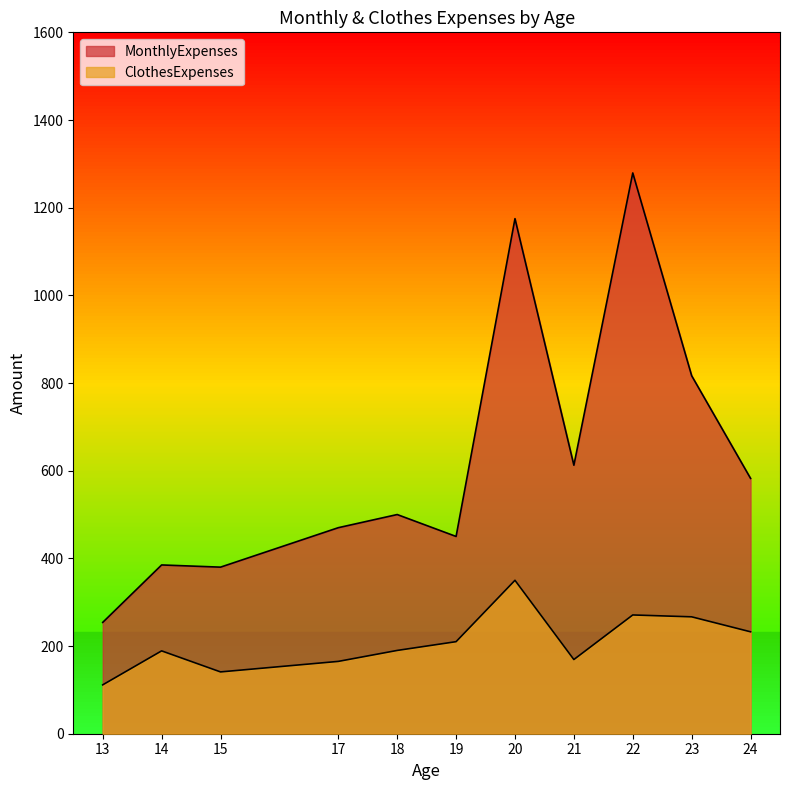

True or false: MonthlyExpenses and ClothesExpenses intersect in this chart.

False